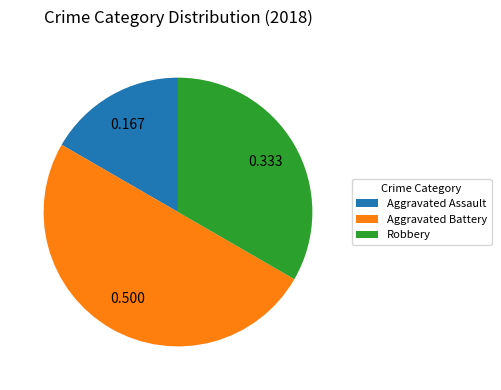

Is the sum of Robbery and Aggravated Battery greater than half?

Yes